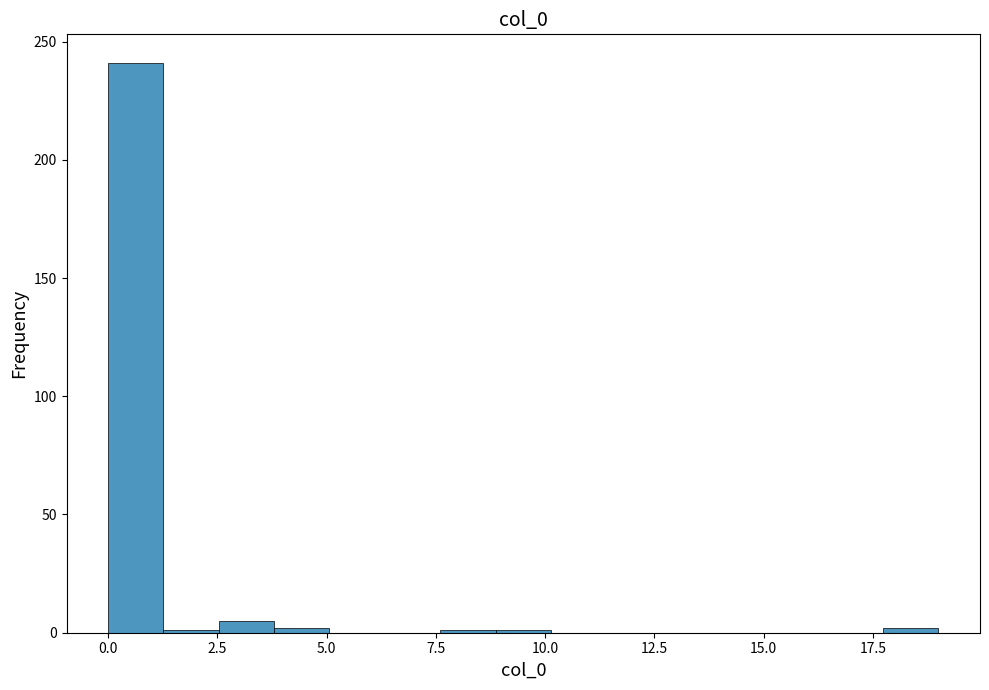

Read against the x-axis, roughly where is the centre of the tallest bar?

0.5